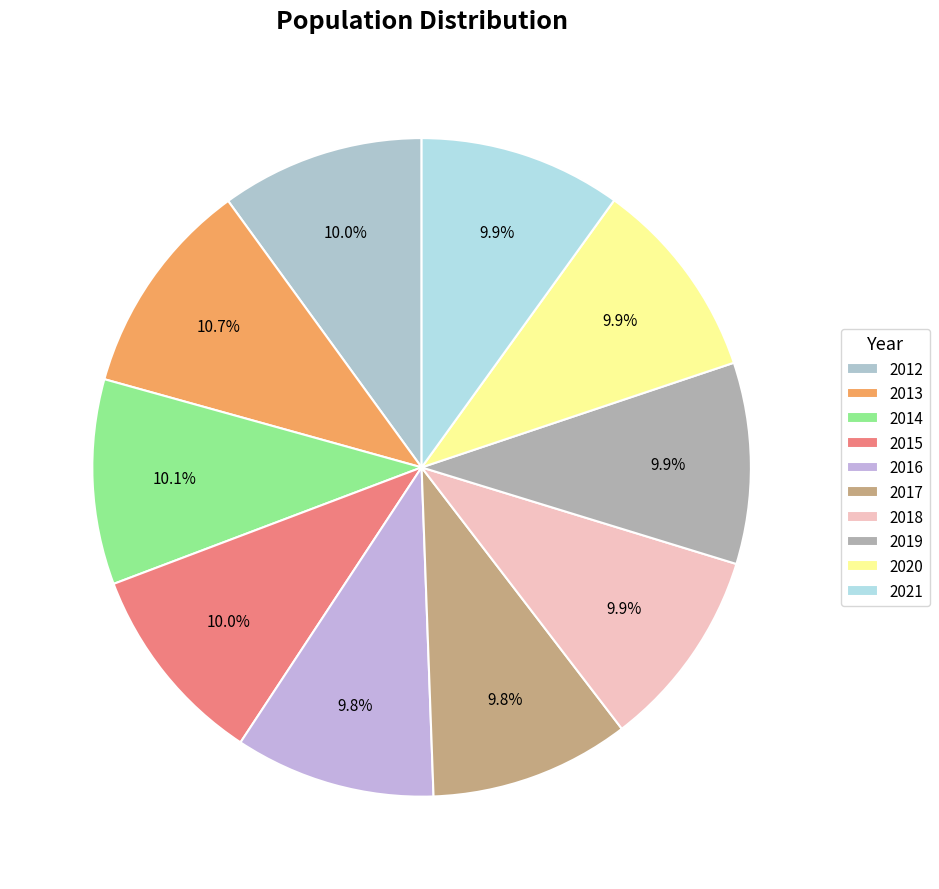

Count the number of slices in the pie.

10